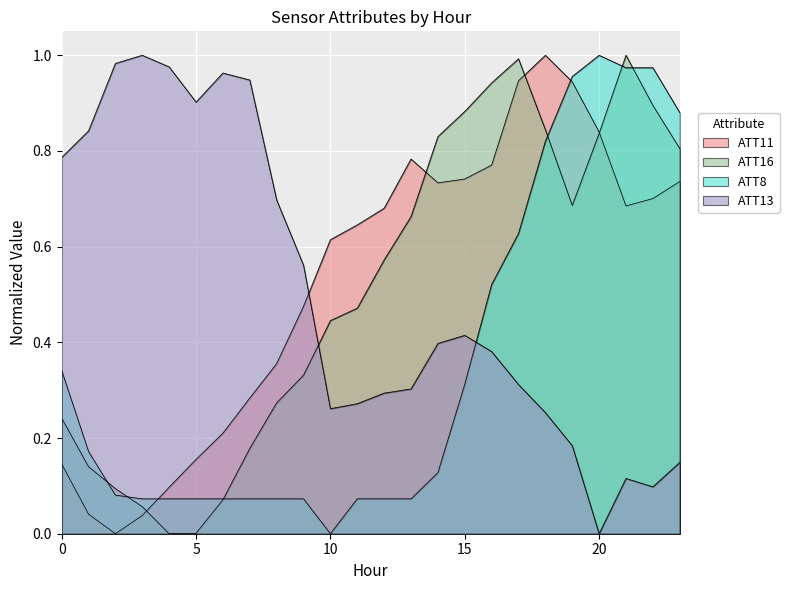

Between 17 and 0, which is larger?

17